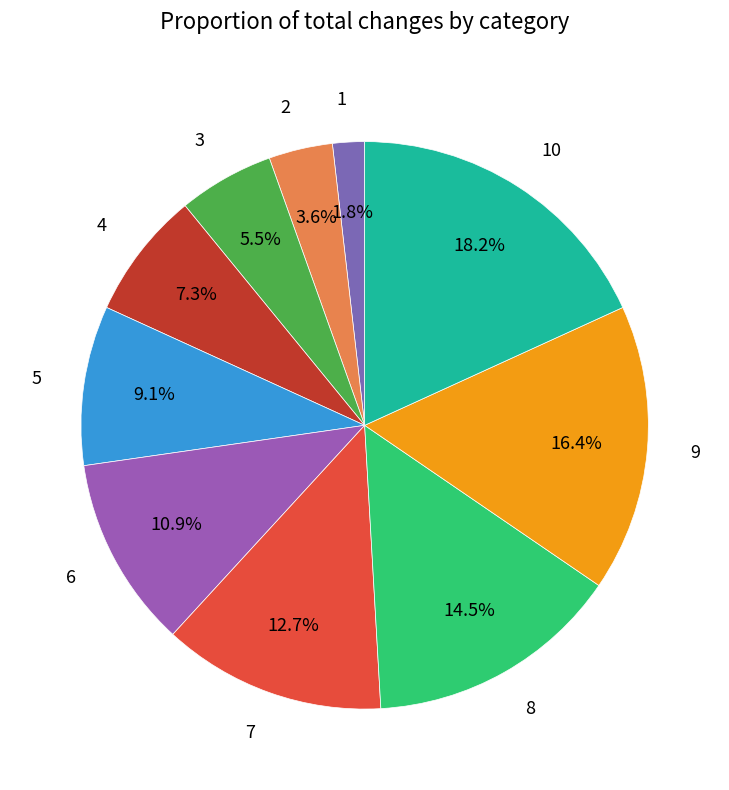

To the nearest percent, what is the difference between the largest and smallest slice percentages?

16%